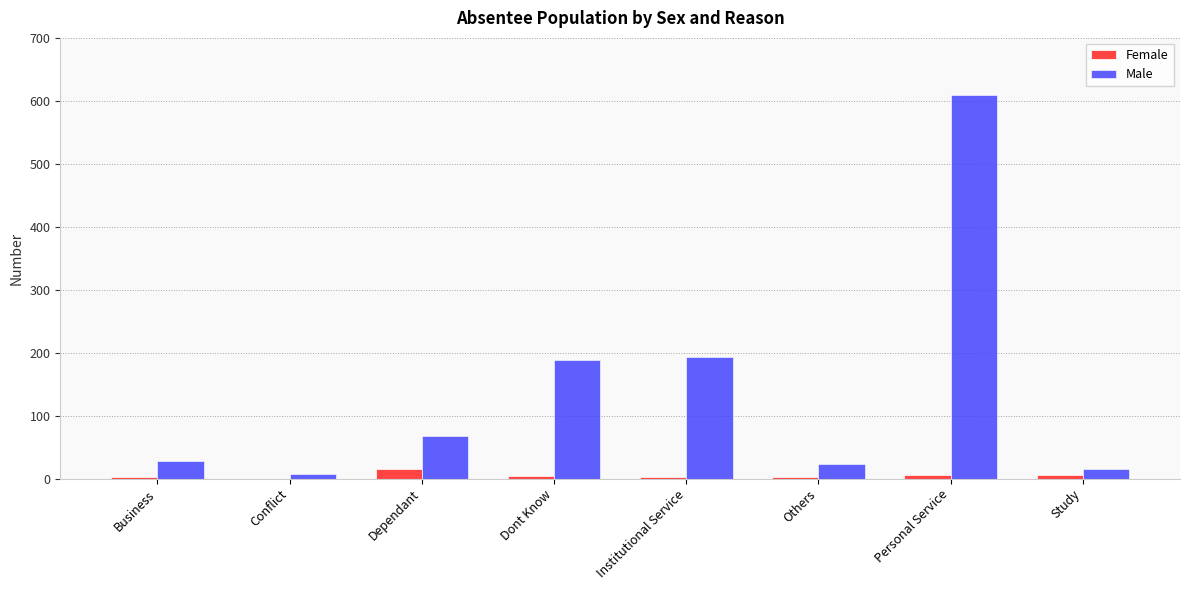

Are the bars horizontal?

No